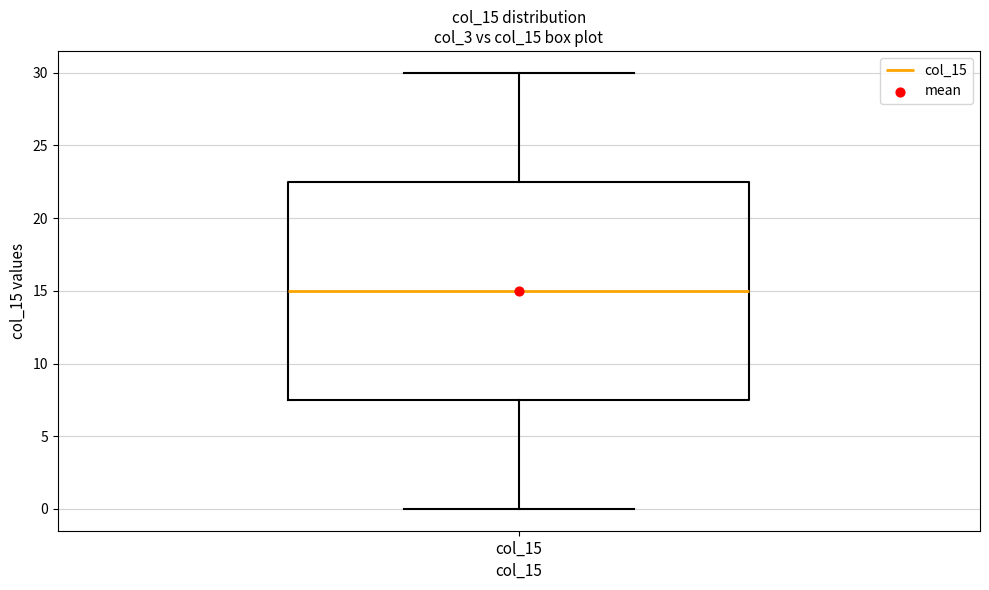

Where does the median line of the box for col_15 sit on the y-axis? The values are not printed on the chart, so give them approximately, as read against the axis.

15.0